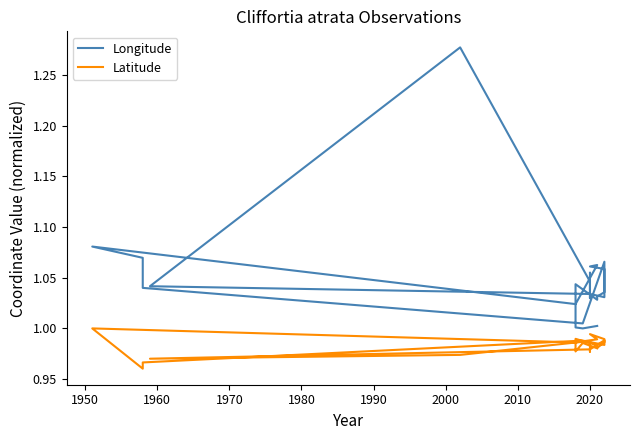

True or false: Latitude and Longitude cross at least once.

False